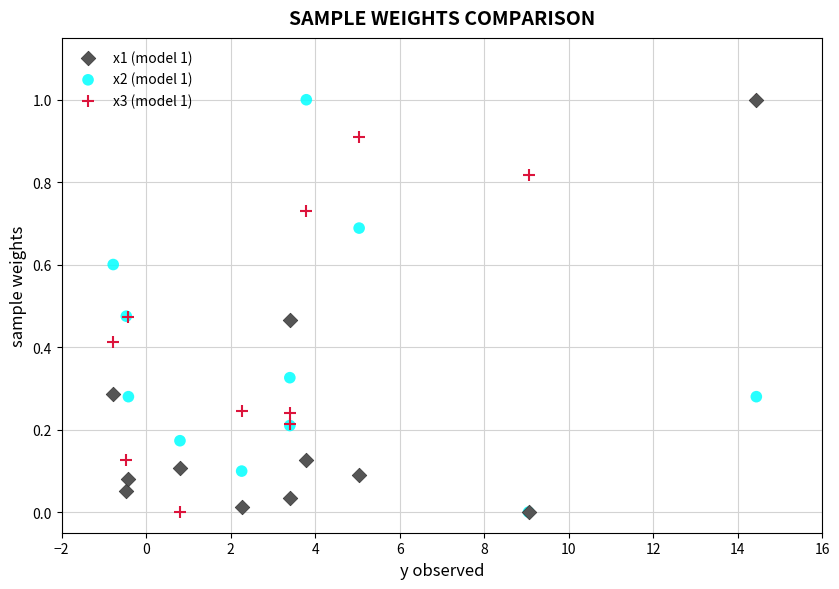

What are all the series names shown in the legend?

x1 (model 1), x2 (model 1), x3 (model 1)